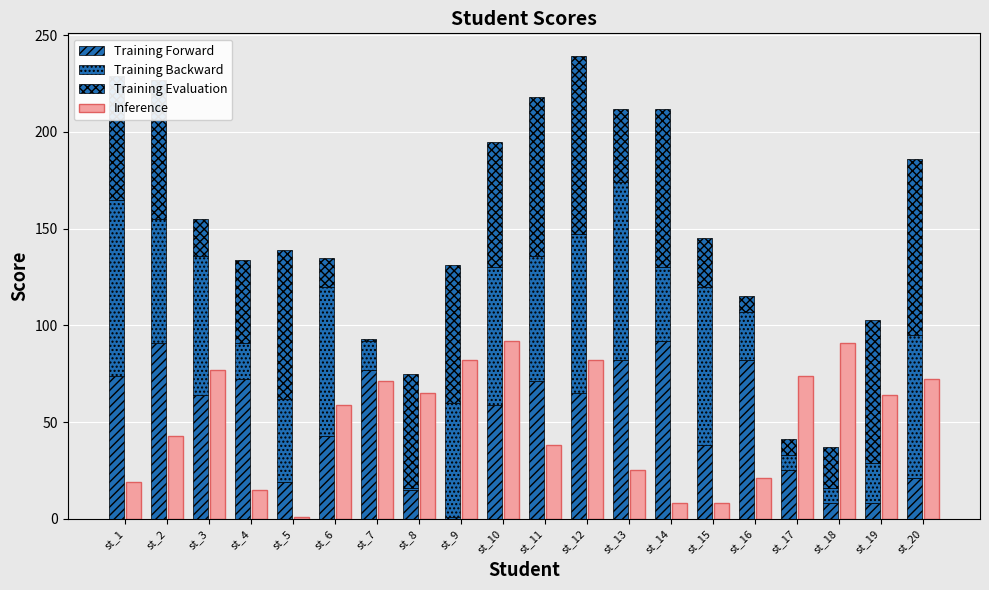

How many values in the Training Forward series are below 64?

10